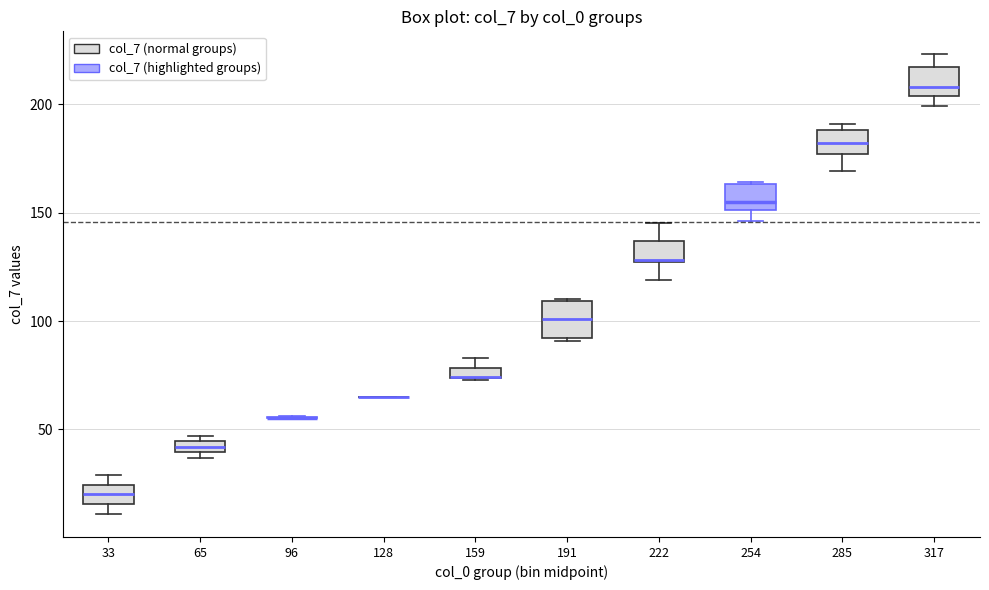

Where is the upper edge of the box at x = 159 on the y-axis? The values are not printed on the chart, so give them approximately, as read against the axis.

80